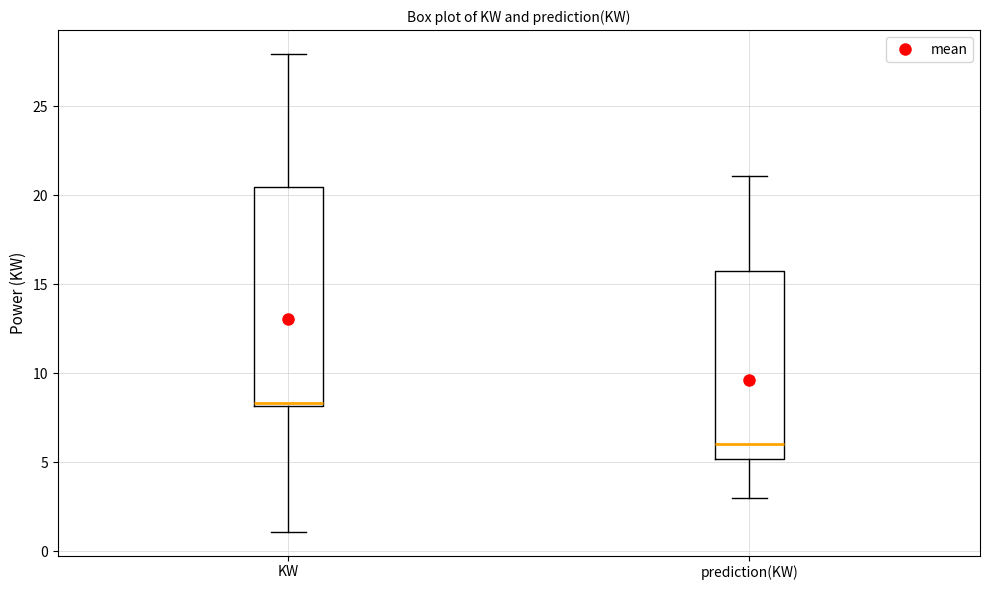

Which box has the lowest median line?

prediction(KW)